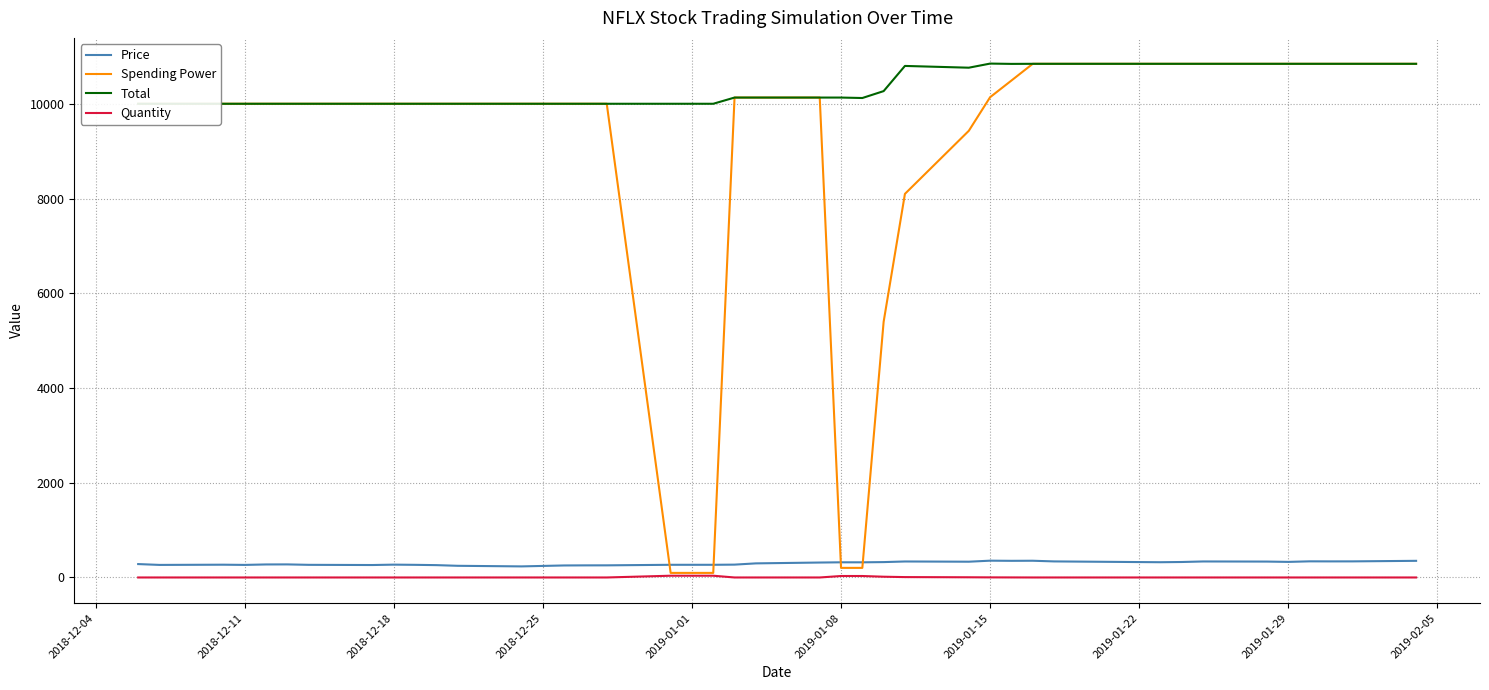

True or false: Total and Spending Power intersect in this chart.

False